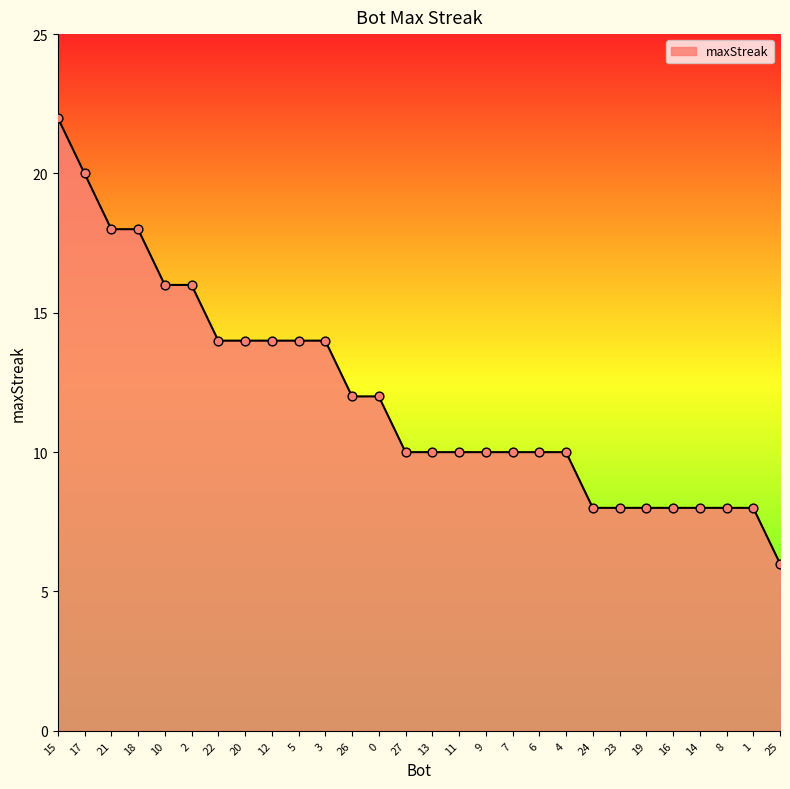

What is the change in value from 0 to 23?

-4